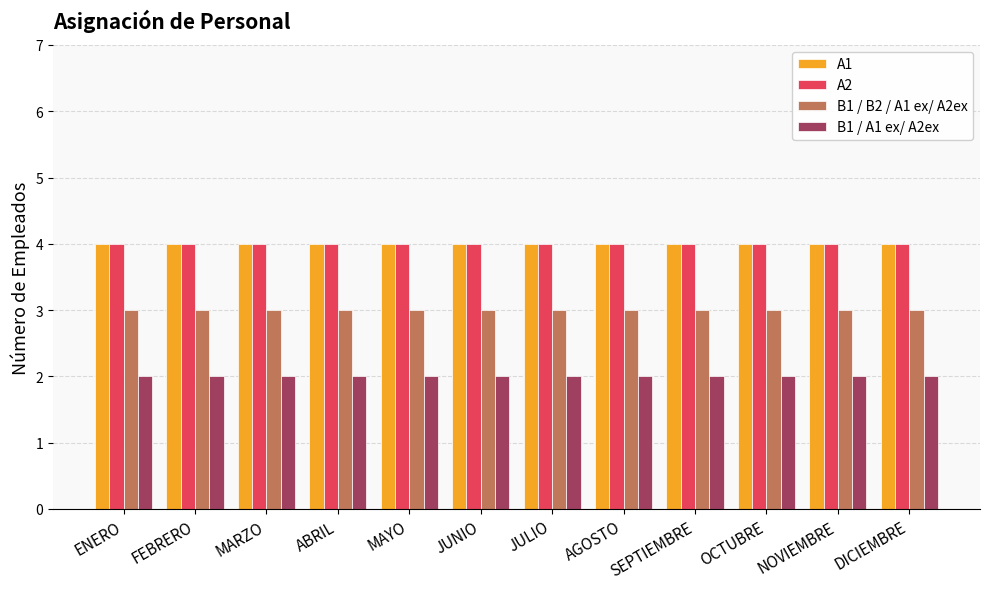

What is the sum of all A1 values?

48